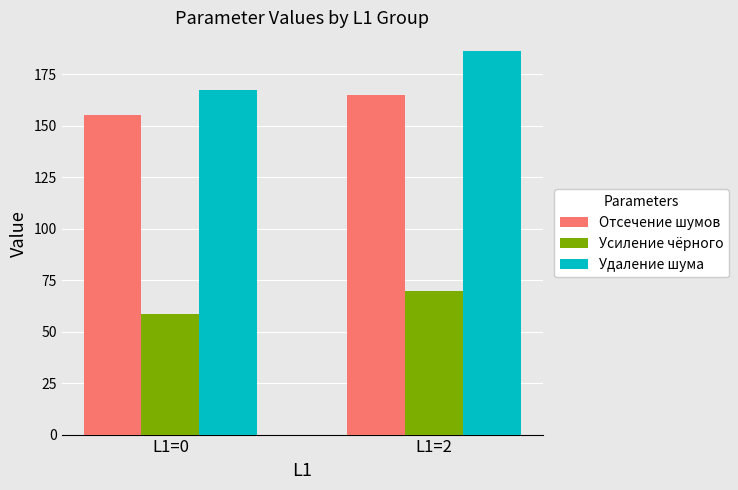

Does the chart contain any negative values?

No